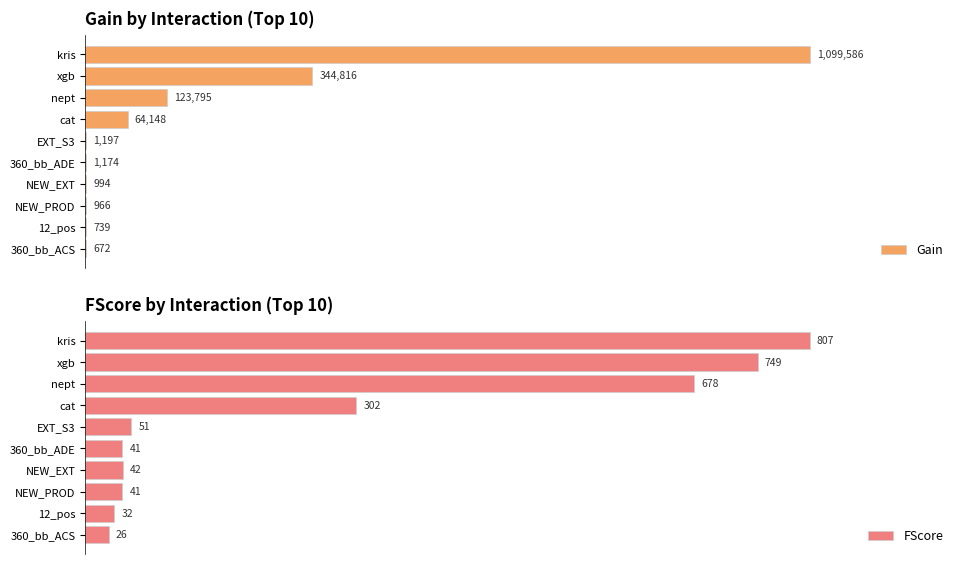

Between cat and NEW_EXT, which series saw the biggest shift?

FScore